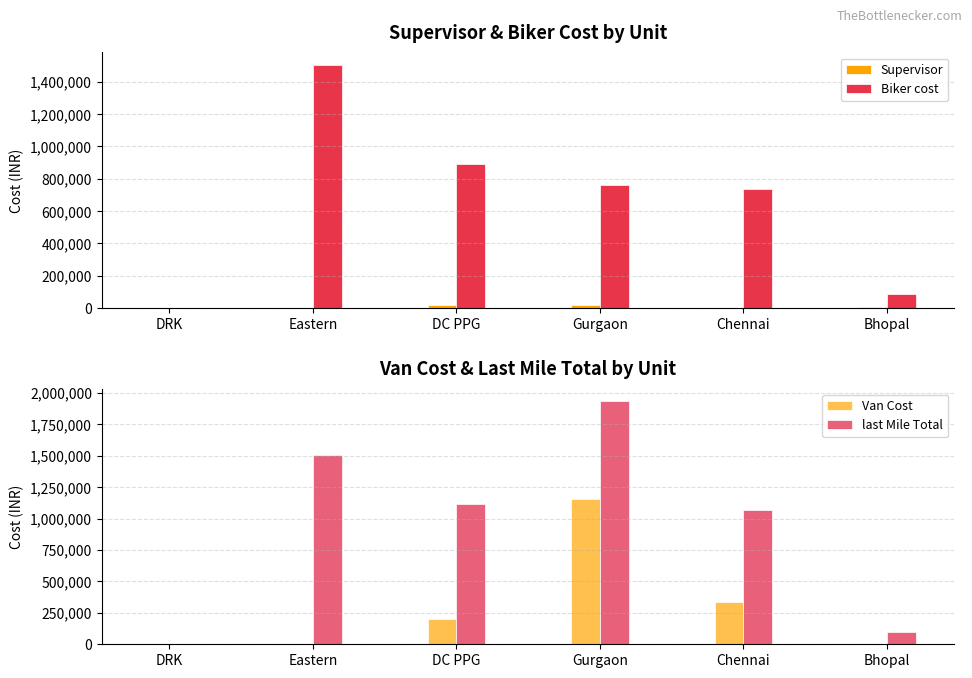

List the labels in order of last Mile Total value, largest first.

Gurgaon, Eastern, DC PPG, Chennai, Bhopal, DRK